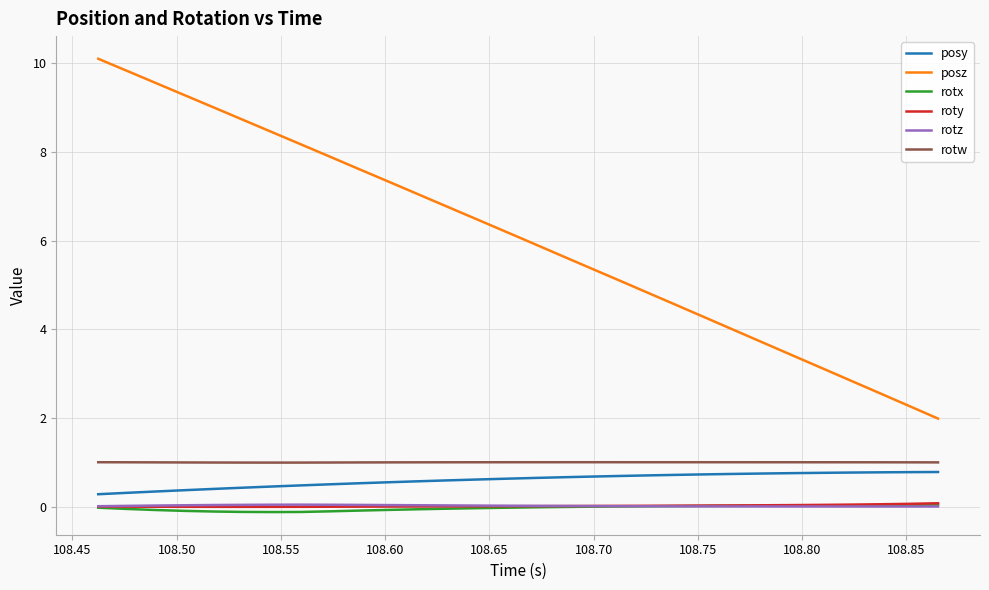

What is the sum of all posy values?

17.9